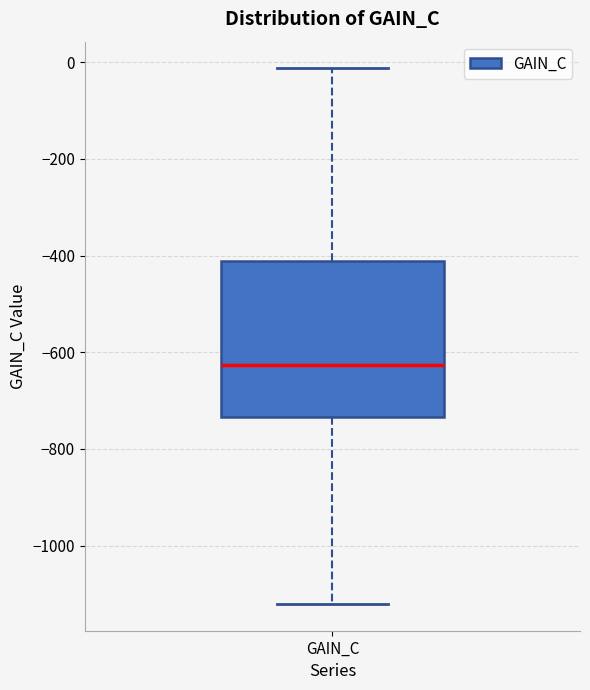

Transcribe this box plot: give where the median line is, the range the box spans, and where the two whiskers end, as read against the y-axis. The values are not printed on the chart, so give them approximately, as read against the axis.

median -620, box -740 to -420, whiskers -1120 to -20